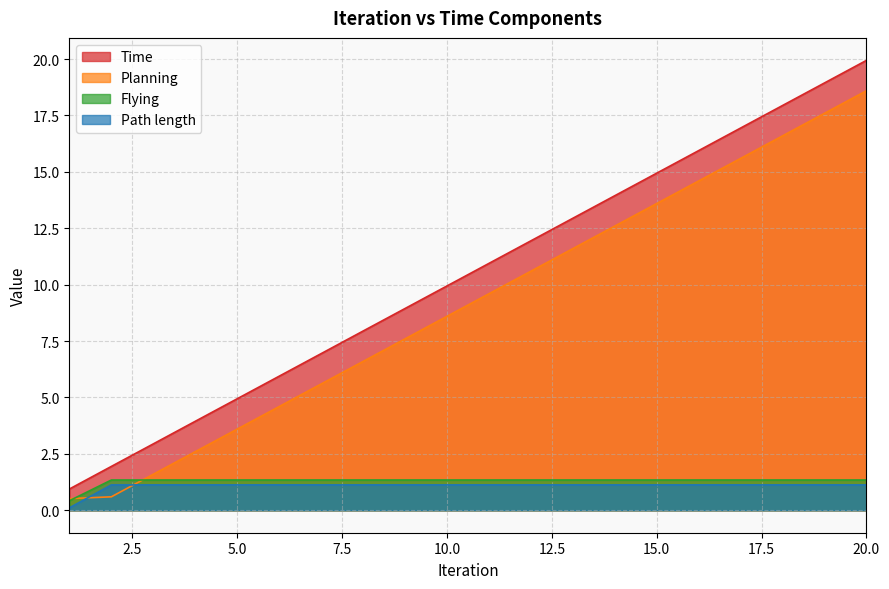

What is the value of the Flying point at the 5th from the left?

1.3